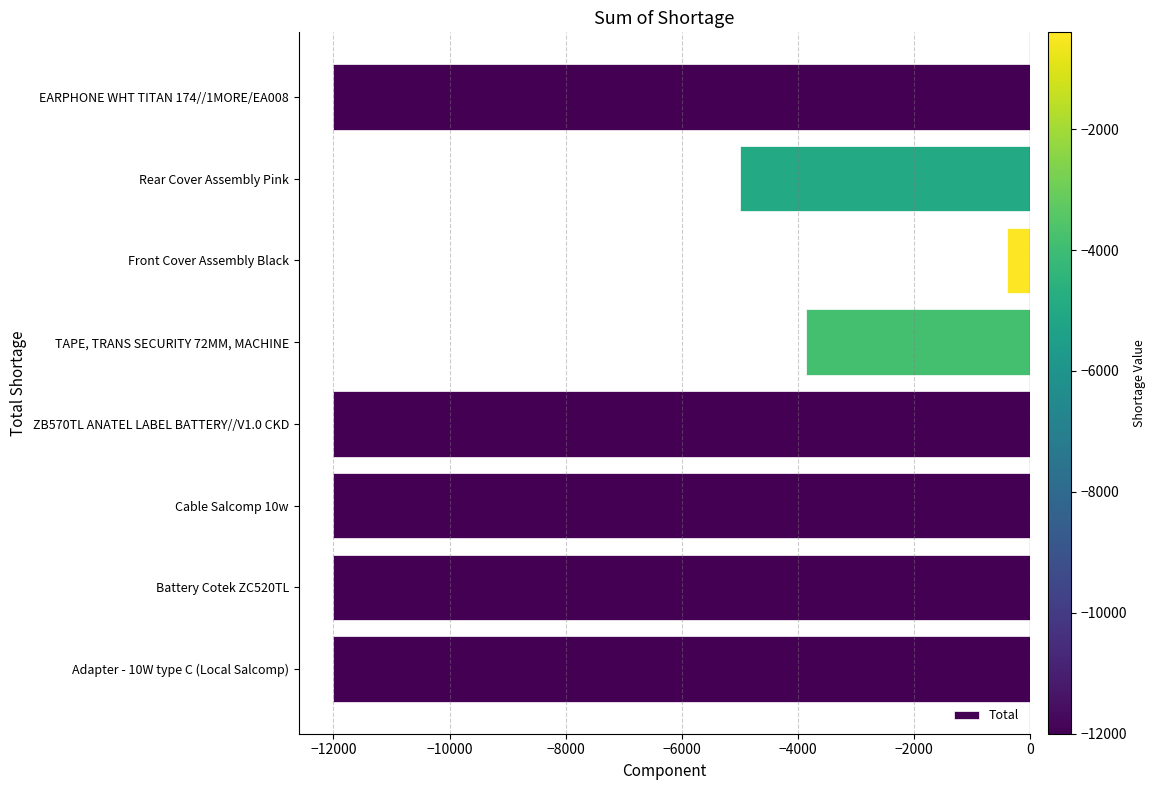

True or false: the data shows -12000 at Battery Cotek ZC520TL.

True